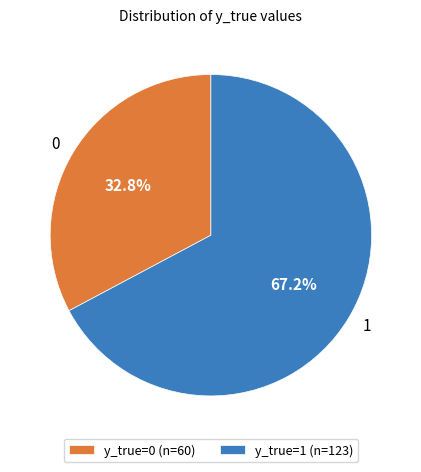

To the nearest percent, what is the difference between the 1 and 0 slice percentages?

34%